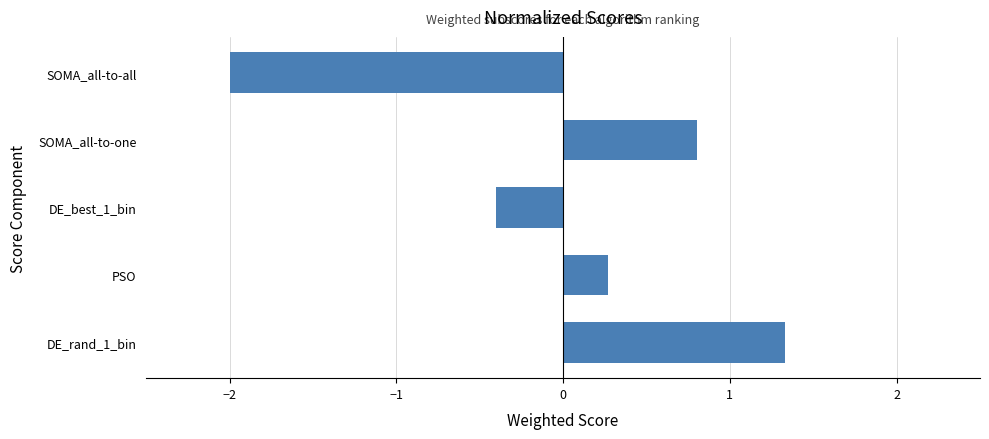

What is the greatest value displayed?

1.3